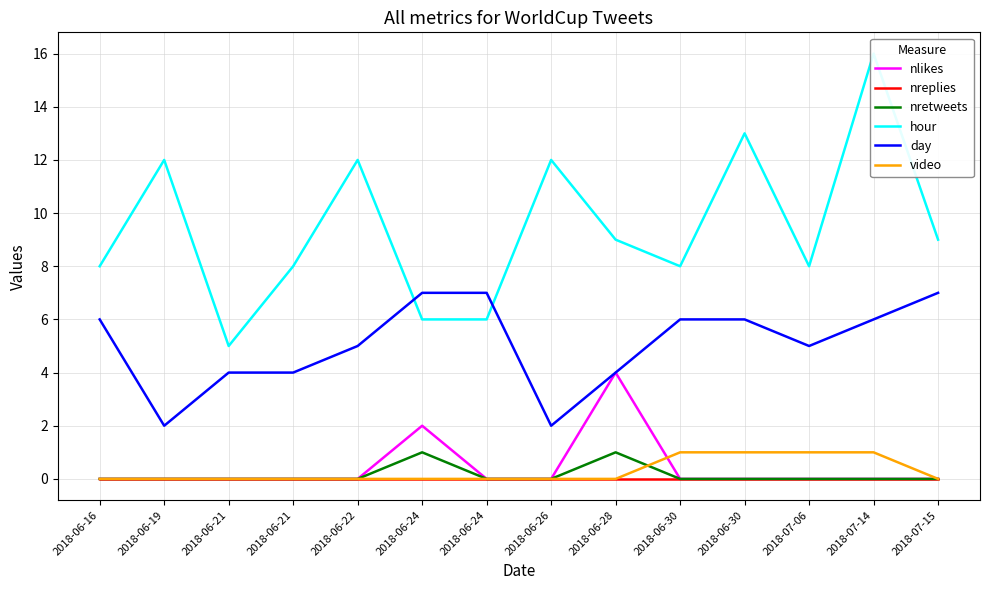

True or false: nretweets and nlikes intersect in this chart.

False